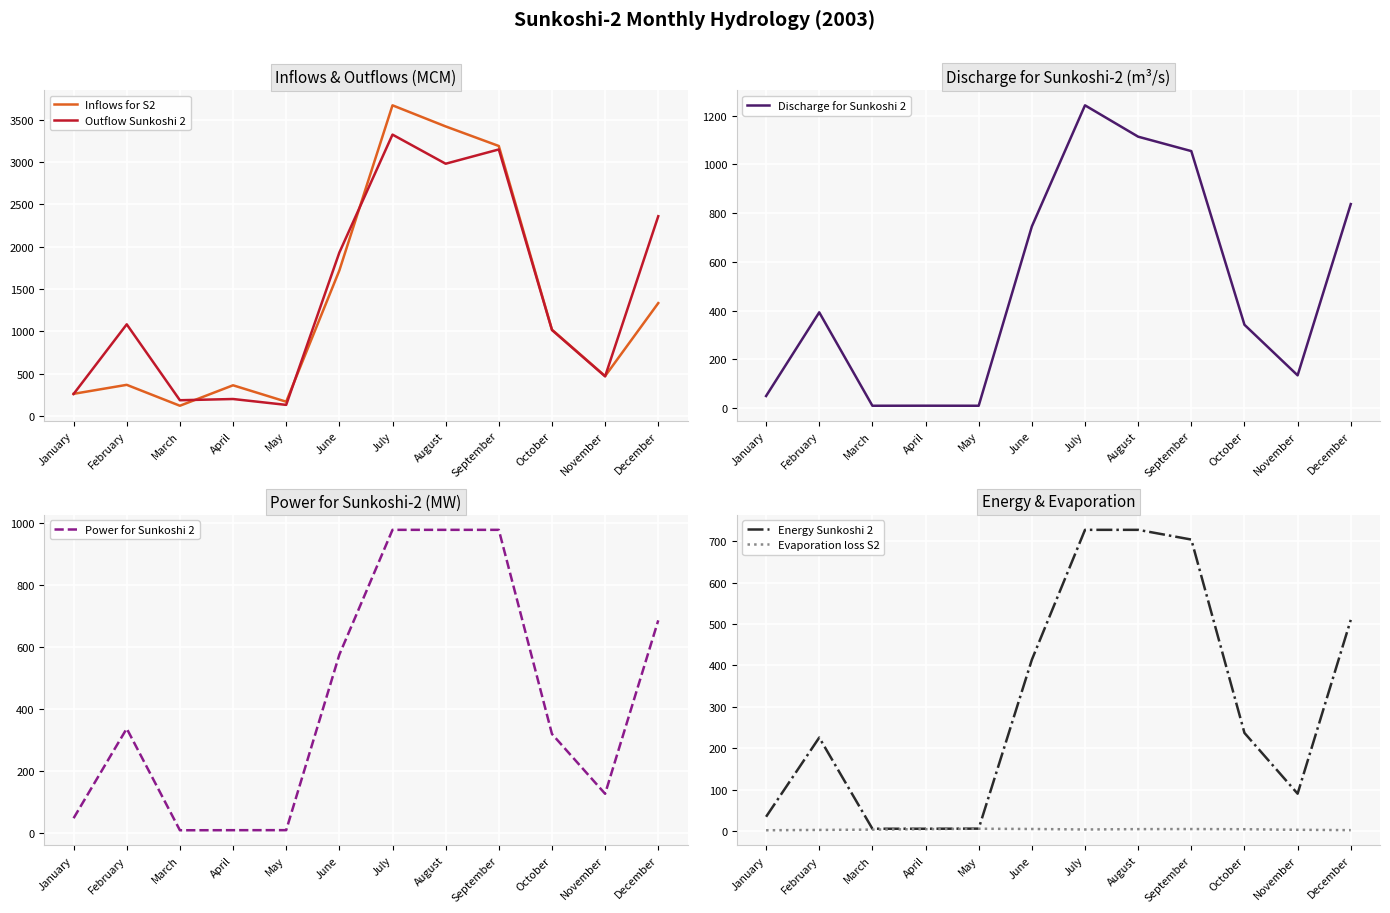

What is the sum of all Energy Sunkoshi 2 values?

3688.5